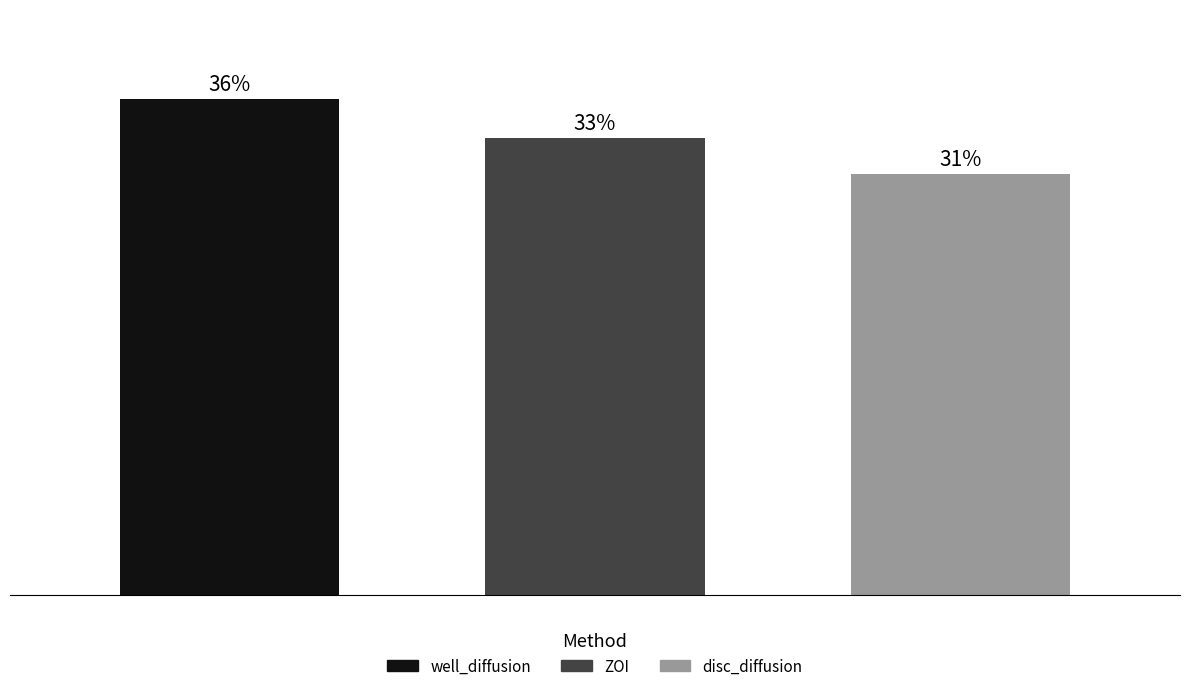

Does the chart contain any negative values?

No